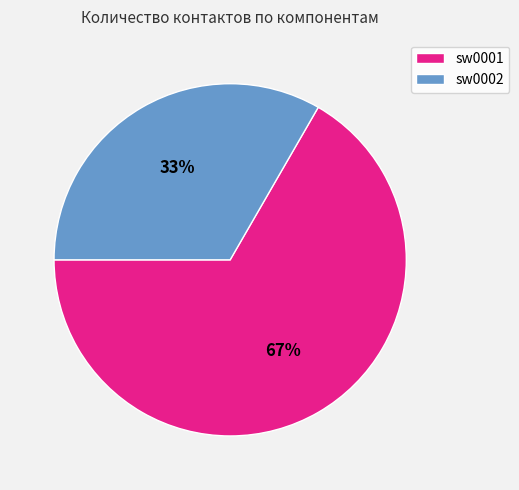

Is it true that sw0002 is 41% of the pie?

False